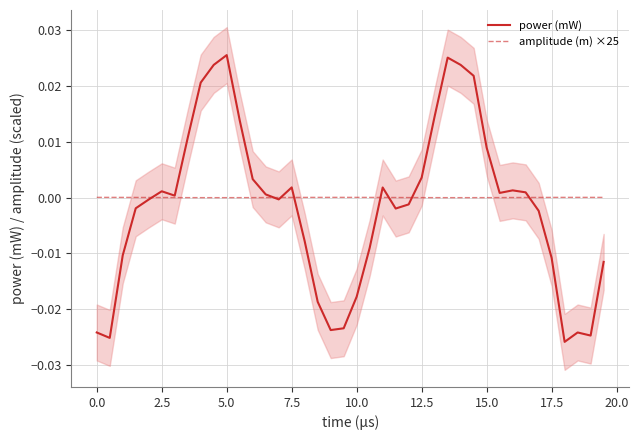

The value of amplitude (m) ×25 at 7.5 is 0.0. True or false?

True